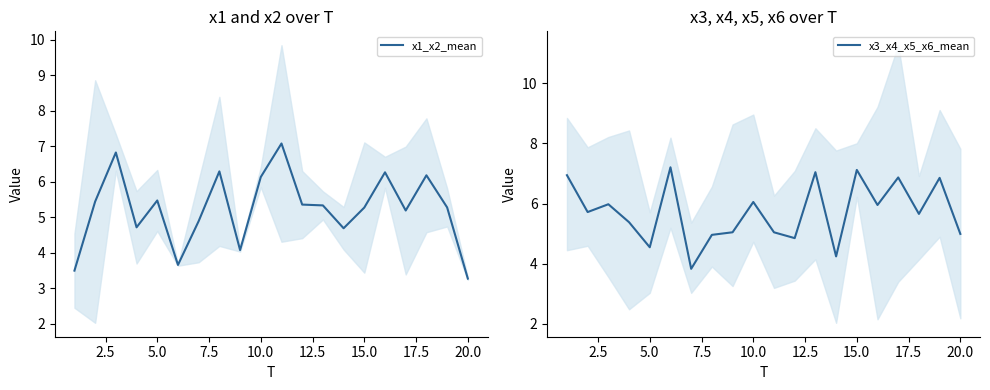

How many times do x3_x4_x5_x6_mean and x1_x2_mean cross each other?

14